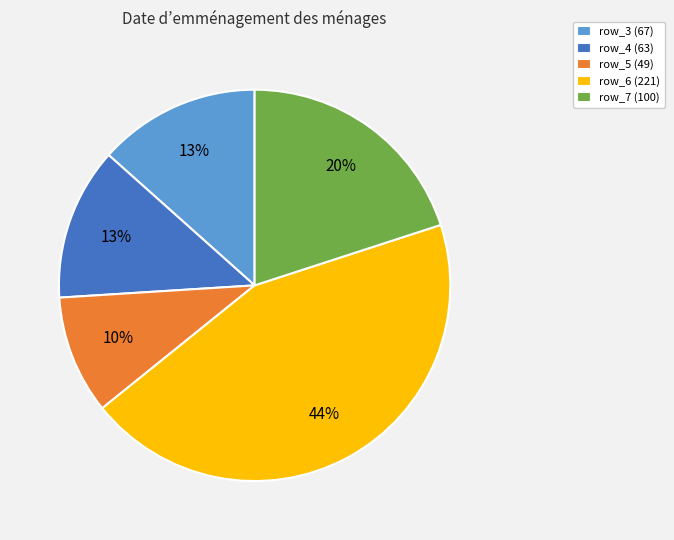

The row_3 slice represents 13% of the pie. True or false?

True